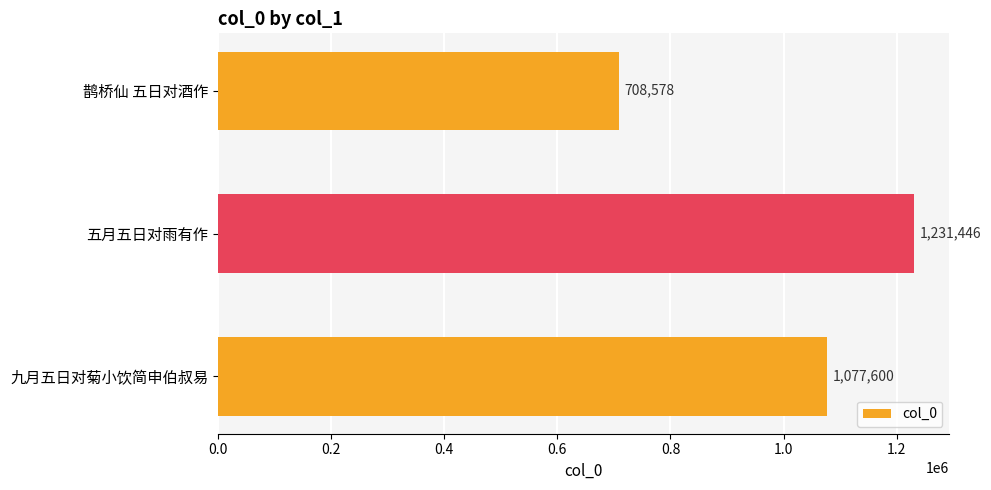

How many categories are shown in the chart?

3